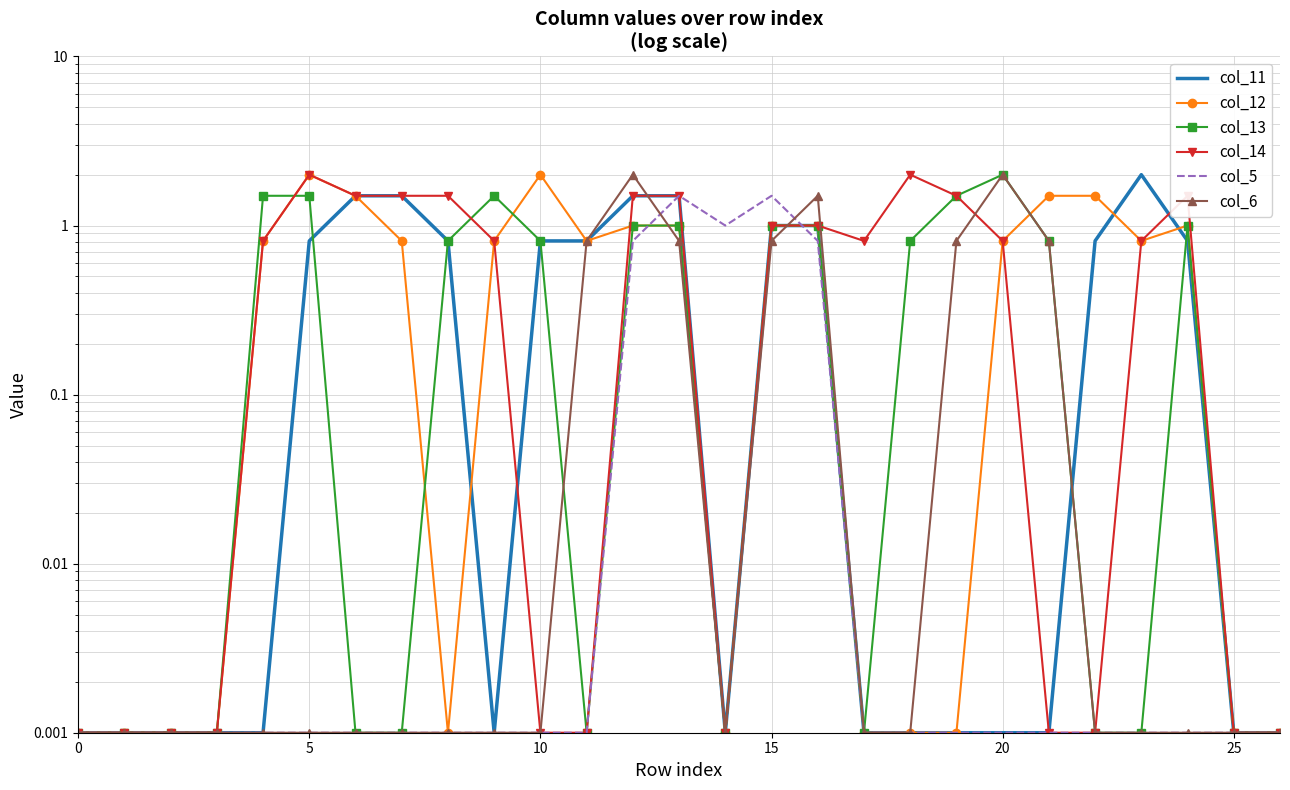

List the series in order of their peak value, lowest first.

col_5, col_11, col_12, col_13, col_14, col_6